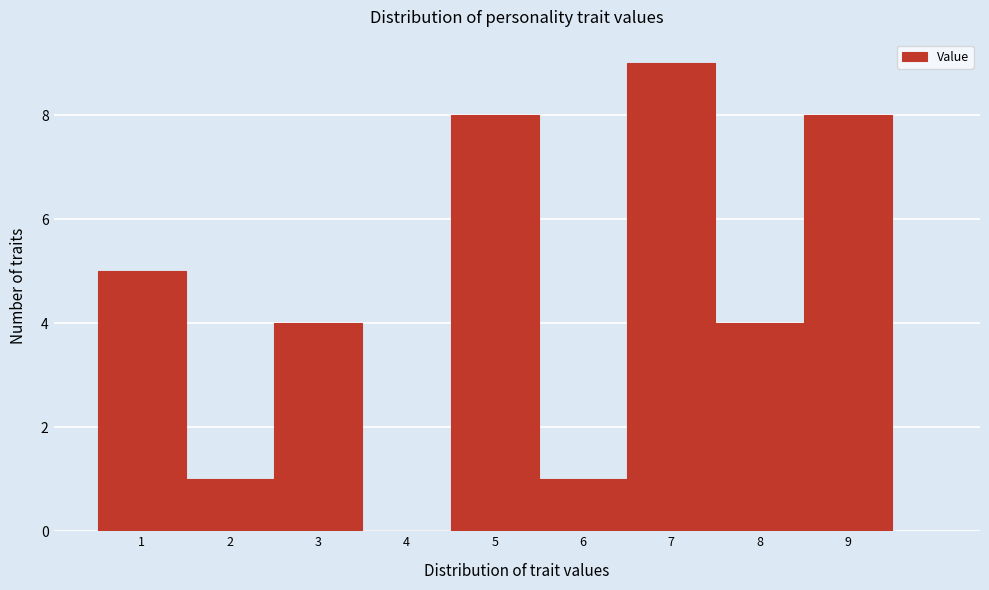

Over which range of the x-axis is the bar tallest?

6.5 to 7.5